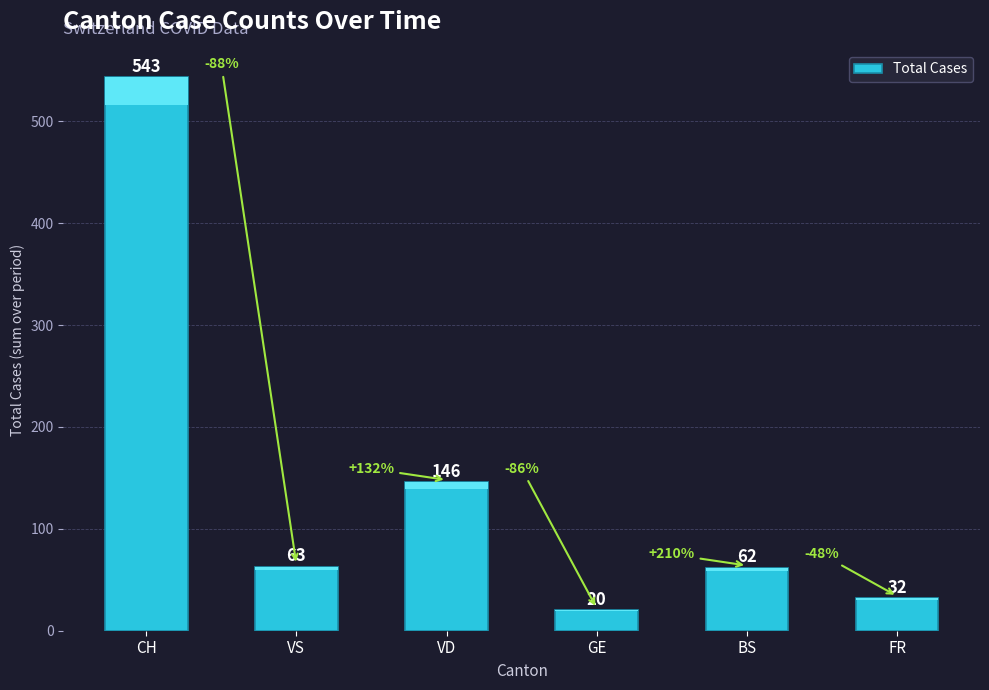

The value at GE is 20. True or false?

True